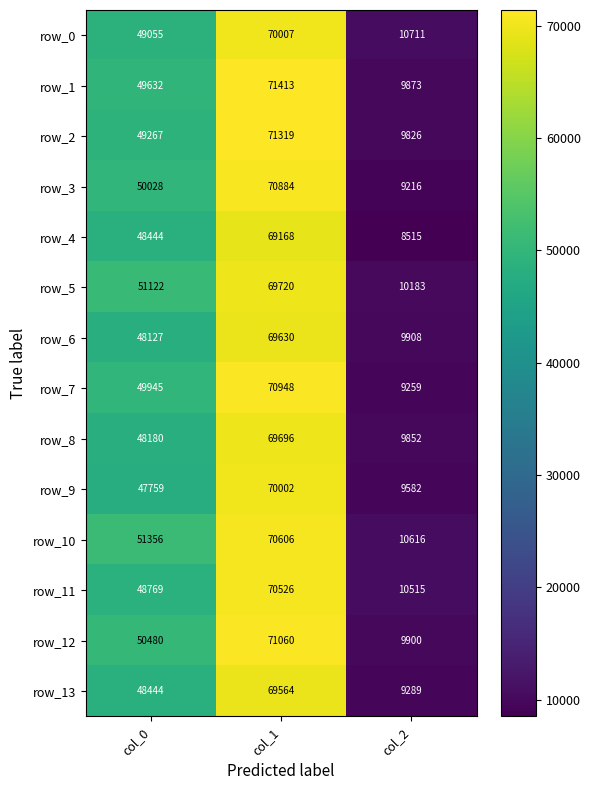

What is the spread (max minus min) of values at col_2?

2196